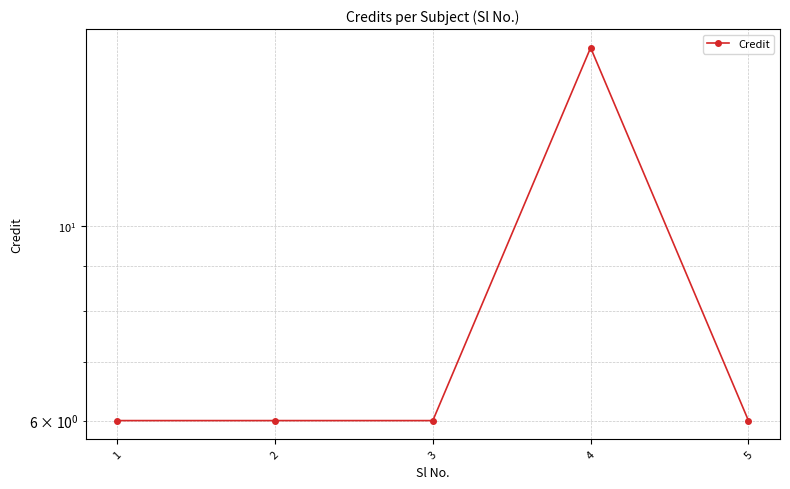

At which category does the chart reach its peak across all series?

4